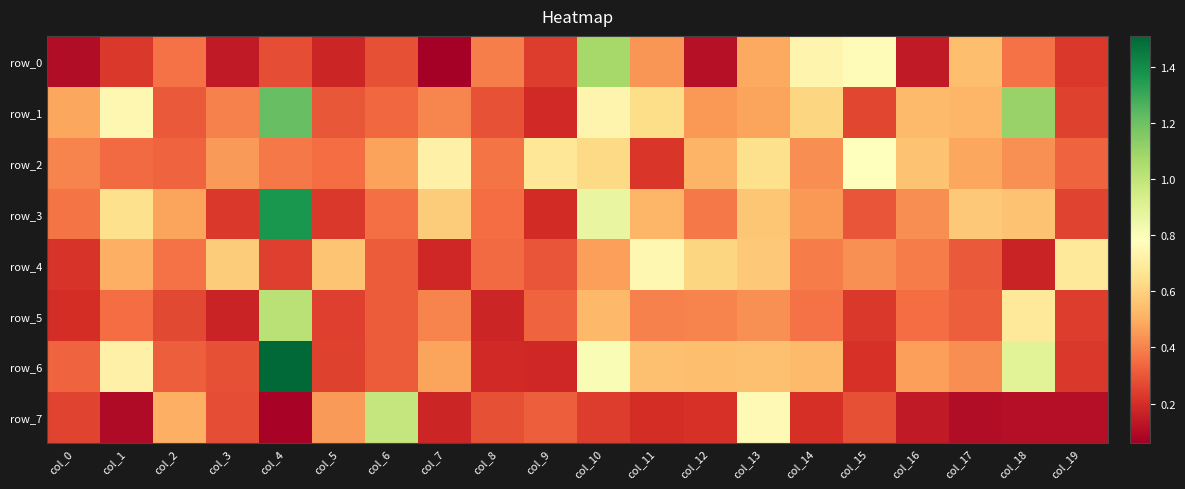

Rank the categories by row_5 value from lowest to highest.

col_3, col_8, col_0, col_15, col_19, col_5, col_2, col_6, col_17, col_9, col_16, col_1, col_14, col_11, col_7, col_12, col_13, col_10, col_18, col_4